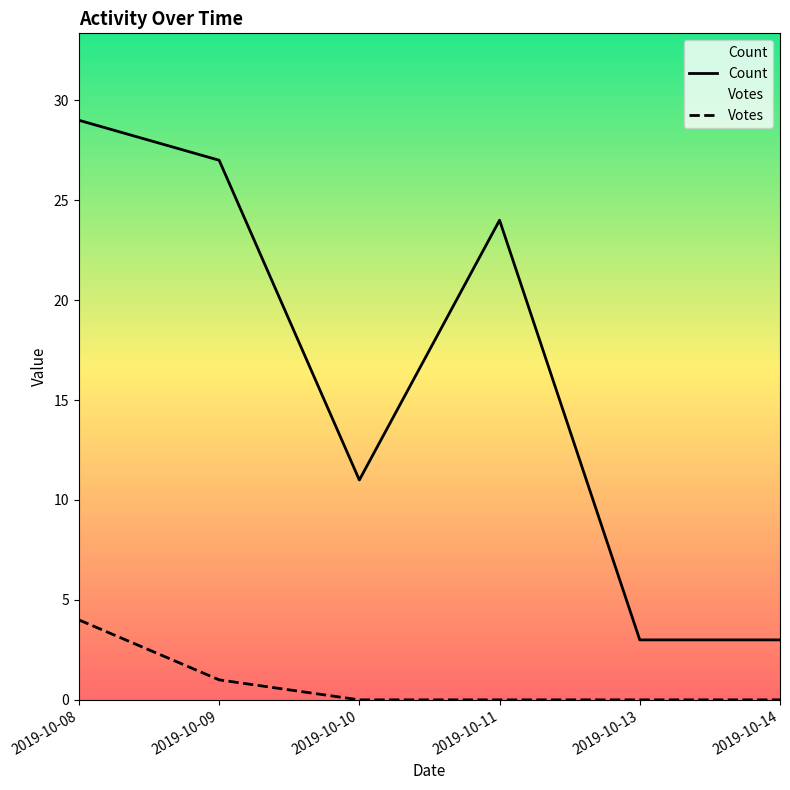

How many lines are shown in the chart?

2